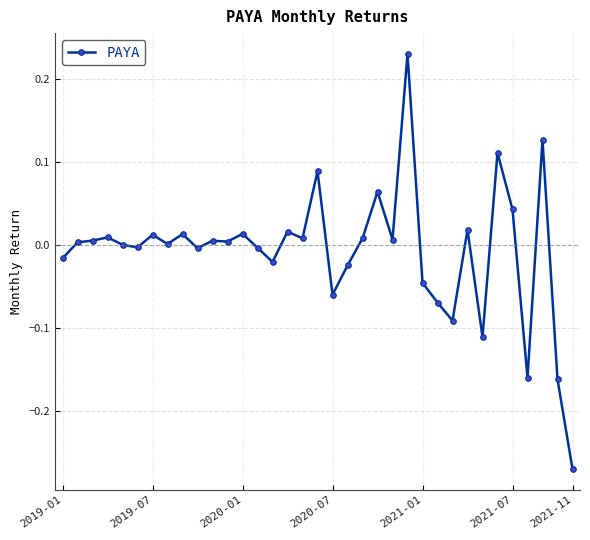

Is this an area chart (filled region under the line)?

No